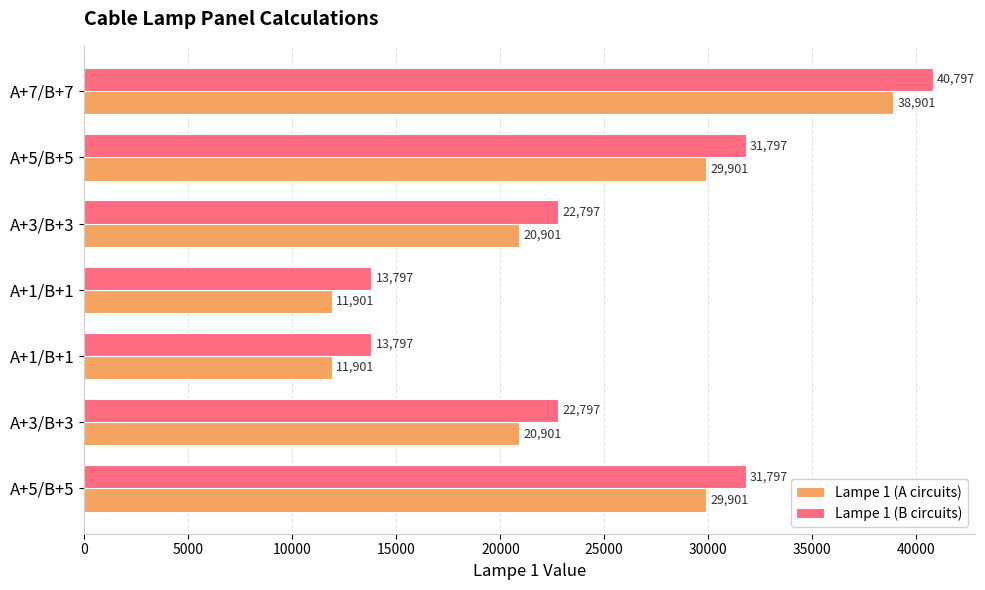

What is the value of the Lampe 1 (B circuits) bar at the 4th from the left?

13797